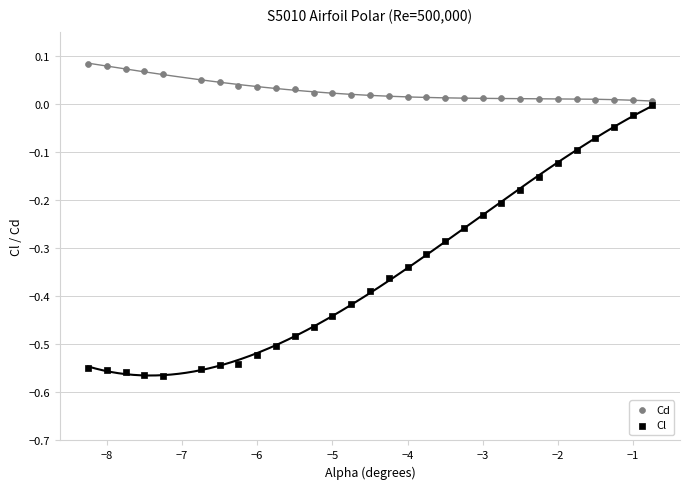

Which series contains the highest Y value?

Cd